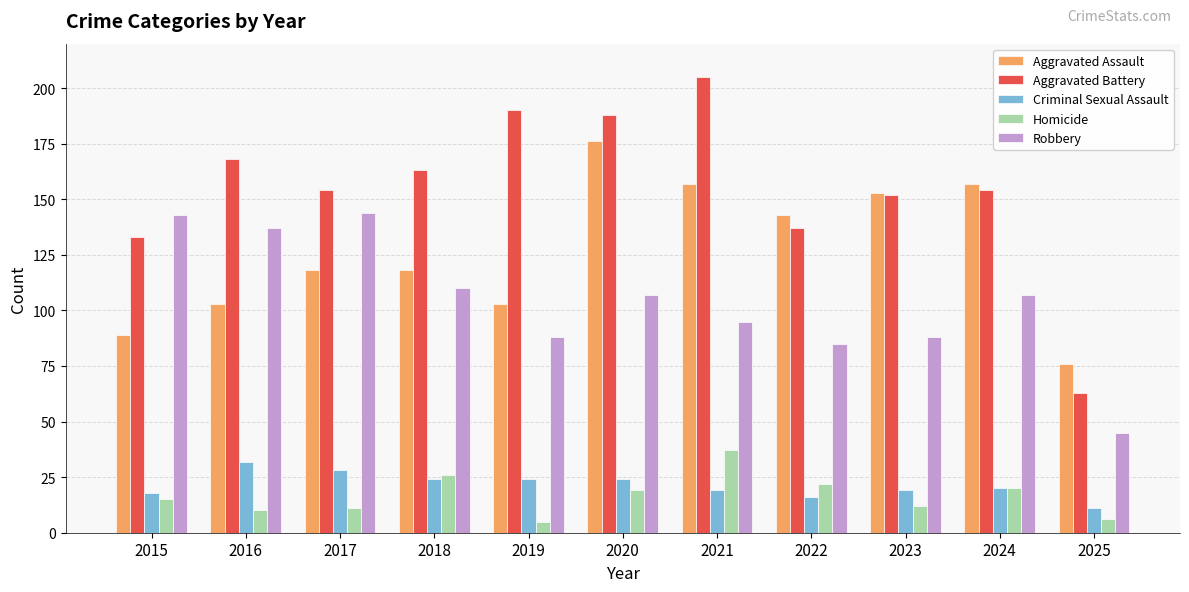

What is the minimum value for Aggravated Battery?

63